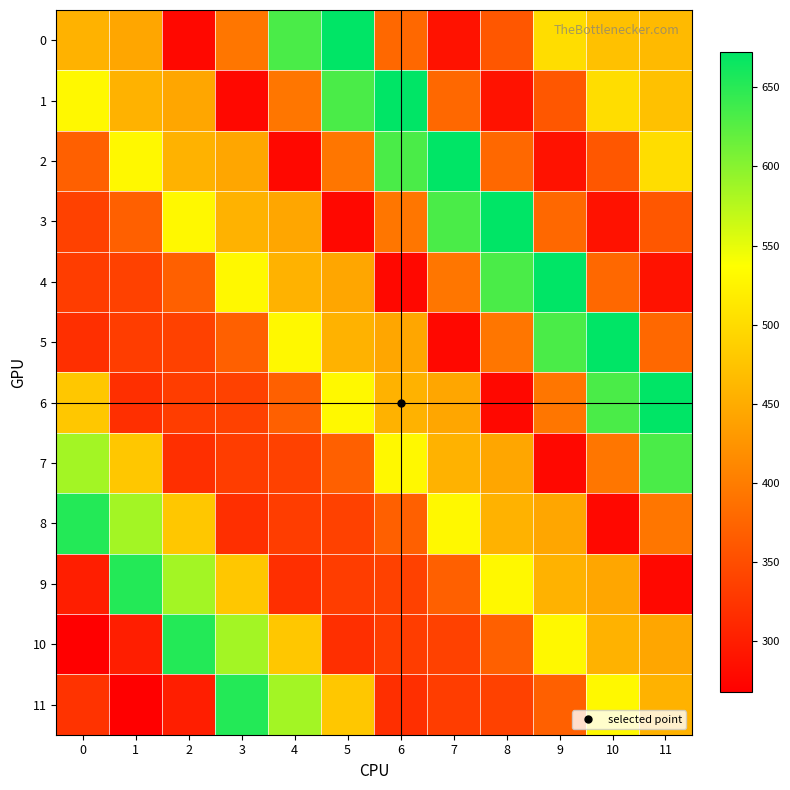

List the series in order of their peak value, lowest first.

7, 8, 9, 10, 11, 0, 1, 2, 3, 4, 5, 6